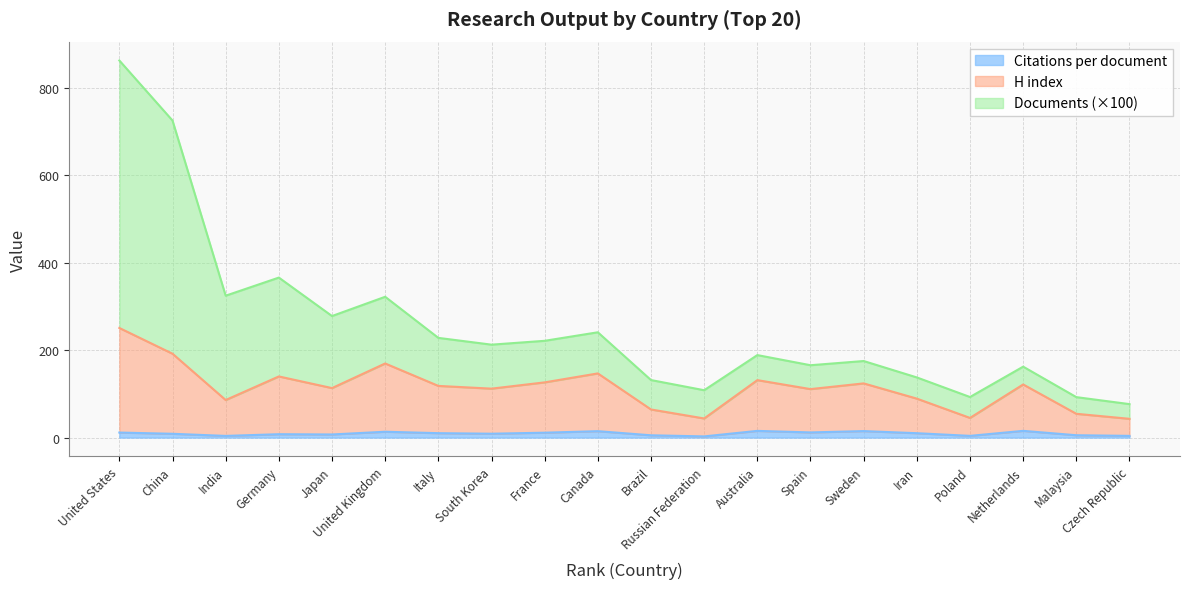

Which category has the highest value in the Citations per document series?

Netherlands